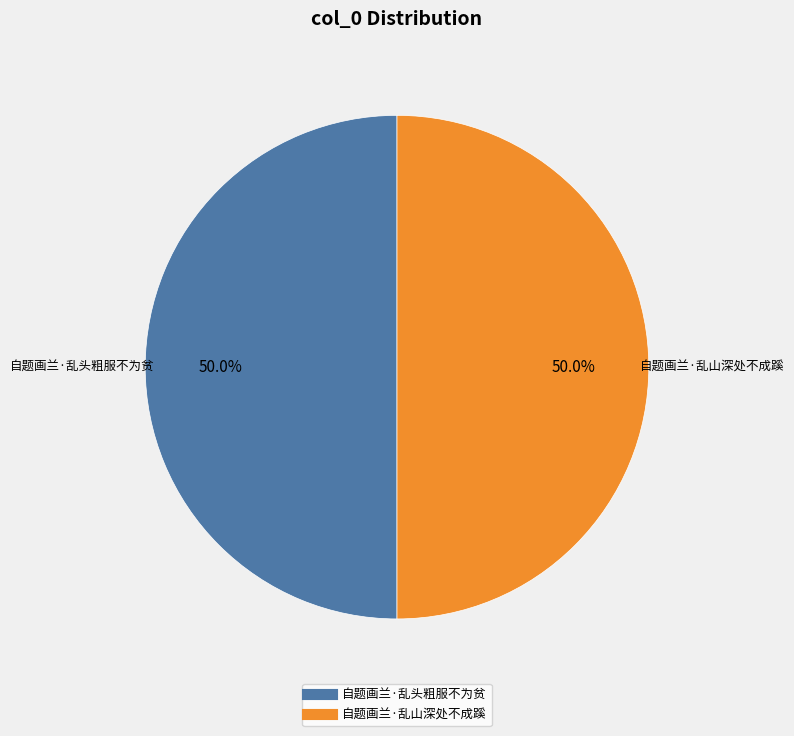

Approximately how many times larger is the value at 自题画兰·乱山深处不成蹊 compared to 自题画兰·乱头粗服不为贫?

1.0